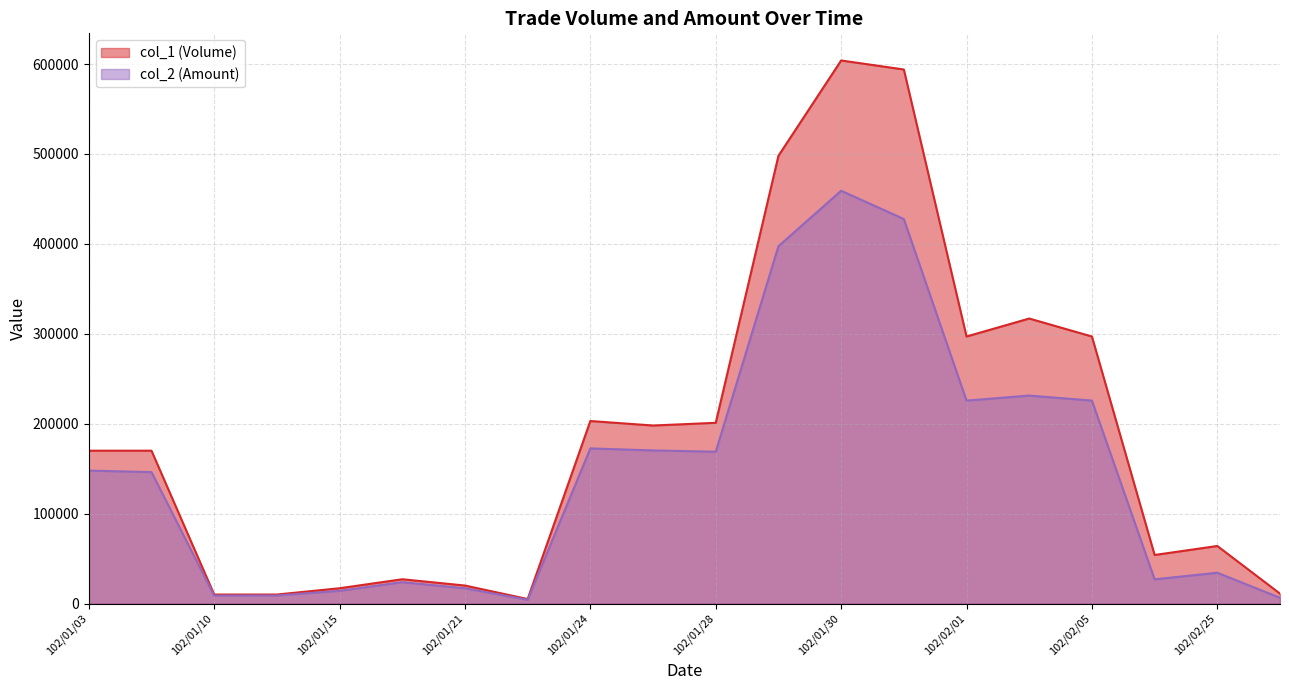

Which category has the highest value in the col_2 (Amount) series?

102/01/30